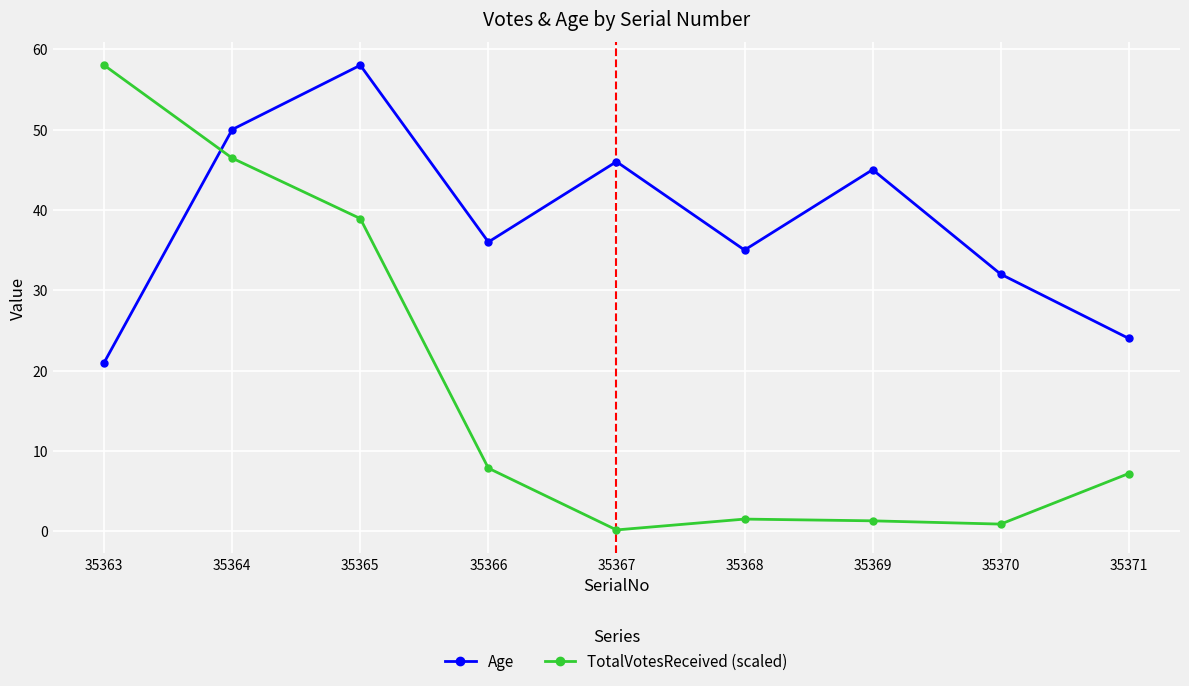

At how many categories does at least one series exceed 17?

9